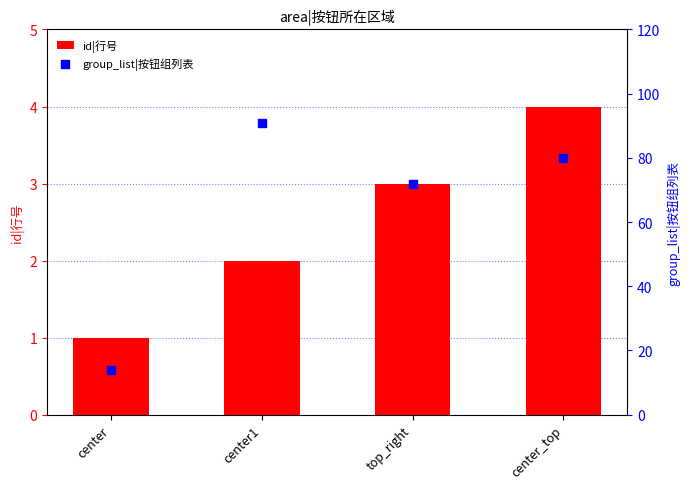

Which series has the widest spread of Y values?

group_list|按钮组列表